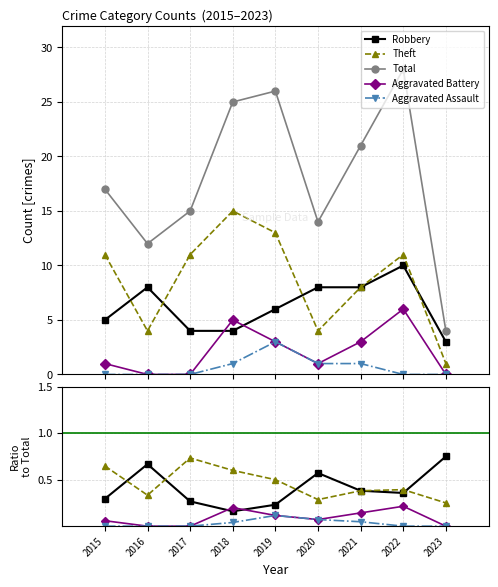

Reading left to right, list all the values displayed in this chart.

Robbery: 2015=0.3	2016=0.7	2017=0.3	2018=0.2	2019=0.2	2020=0.6	2021=0.4	2022=0.4	2023=0.8
Theft: 2015=0.6	2016=0.3	2017=0.7	2018=0.6	2019=0.5	2020=0.3	2021=0.4	2022=0.4	2023=0.2
Total: 2015=17.0	2016=12.0	2017=15.0	2018=25.0	2019=26.0	2020=14.0	2021=21.0	2022=28.0	2023=4.0
Aggravated Battery: 2015=0.1	2016=0.0	2017=0.0	2018=0.2	2019=0.1	2020=0.1	2021=0.1	2022=0.2	2023=0.0
Aggravated Assault: 2015=0.0	2016=0.0	2017=0.0	2018=0.0	2019=0.1	2020=0.1	2021=0.0	2022=0.0	2023=0.0